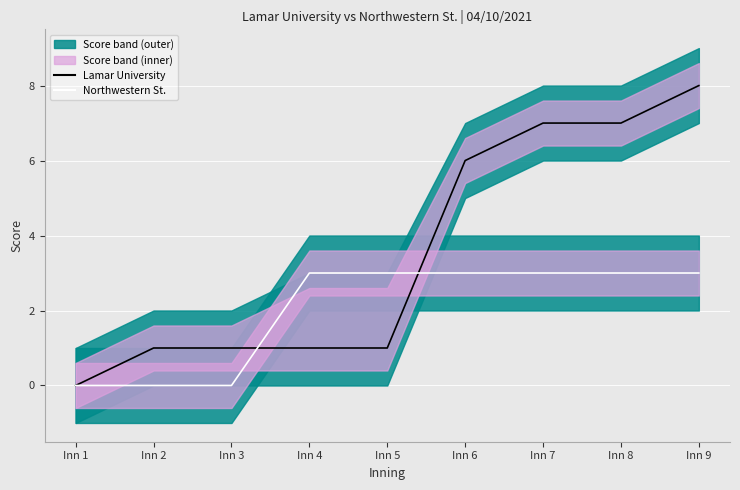

True or false: Northwestern St. has a value of 2 at Inn 2.

False